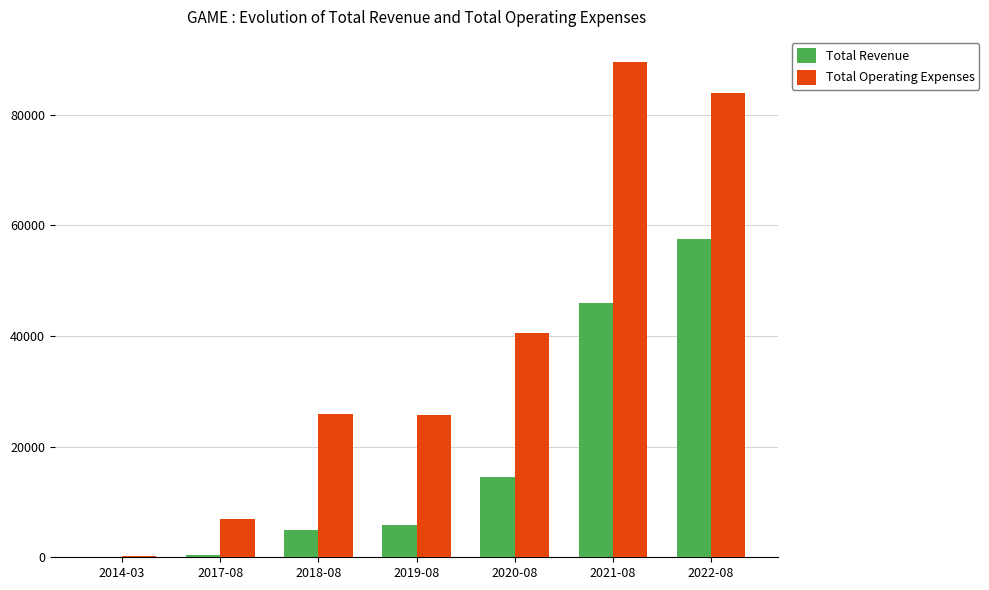

Between 2019-08 and 2021-08, which series saw the biggest shift?

Total Operating Expenses